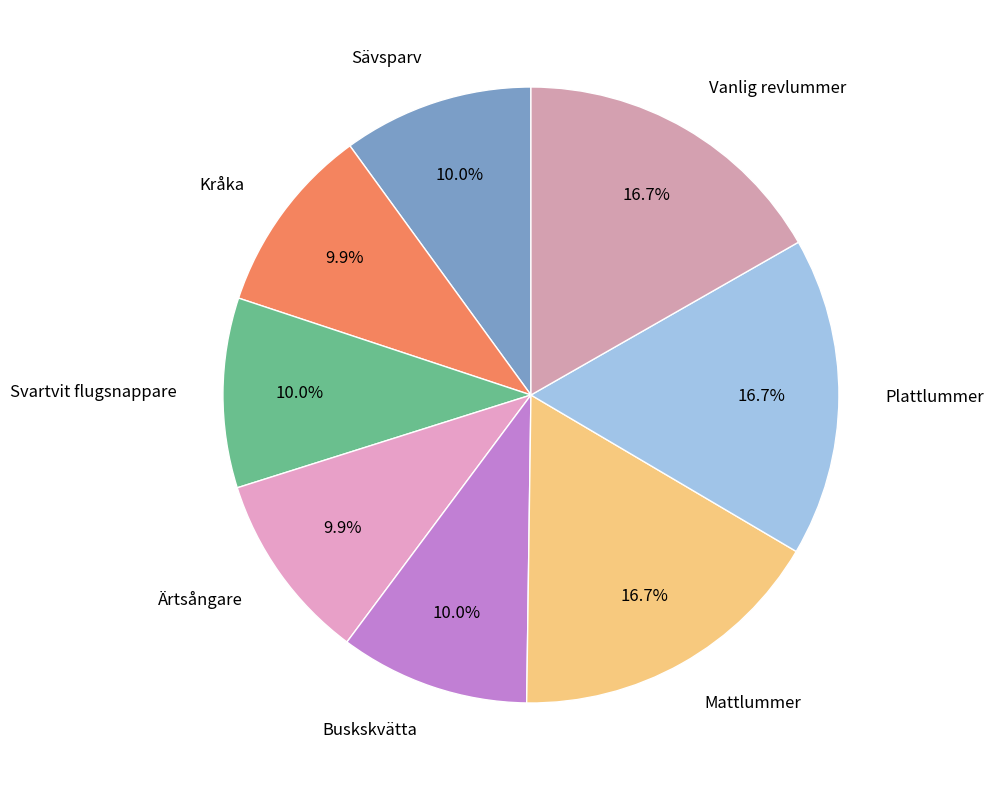

Combined, what portion of the pie is Kråka and Svartvit flugsnappare?

19.9%